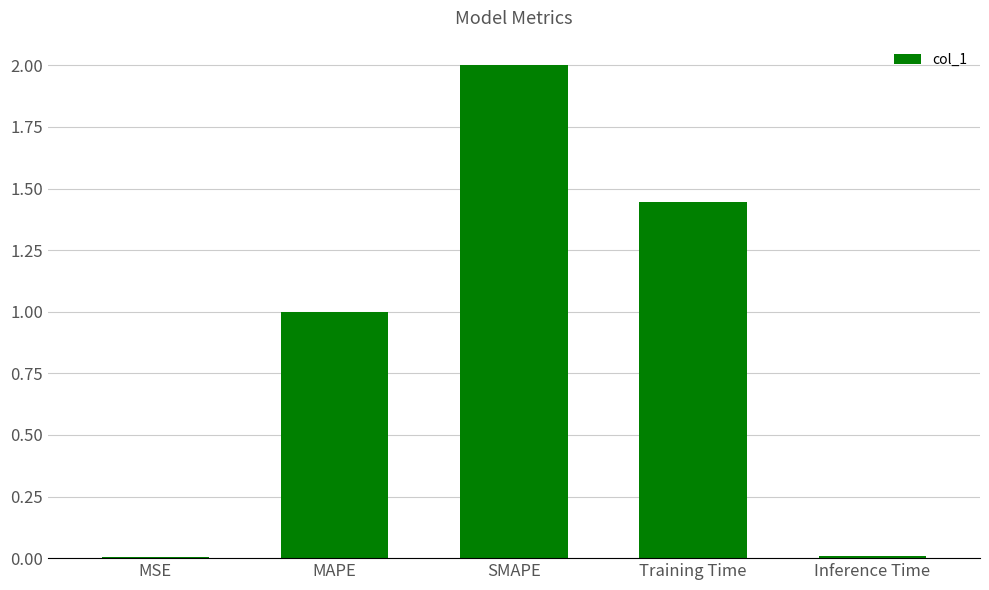

At which category does the chart reach its peak across all series?

SMAPE